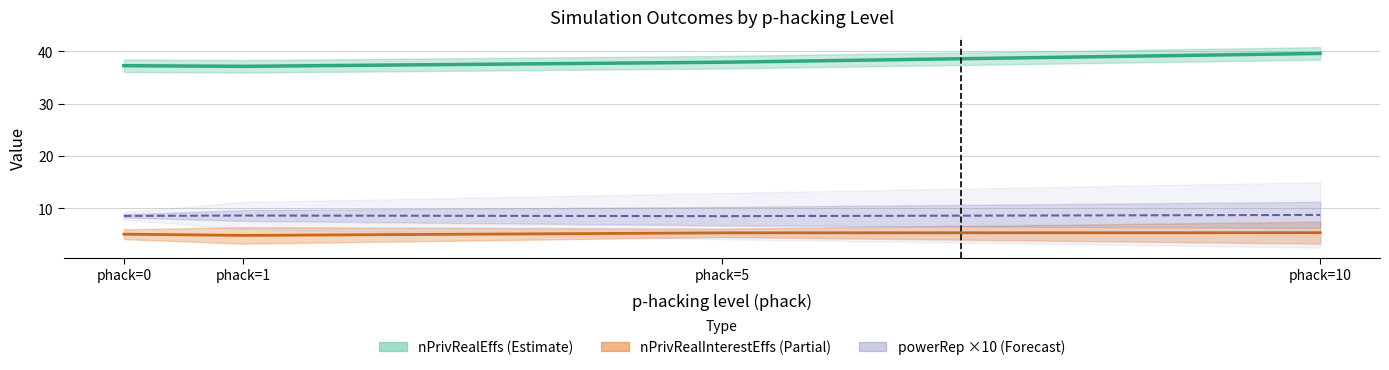

How many interior local valleys does the power series have?

1